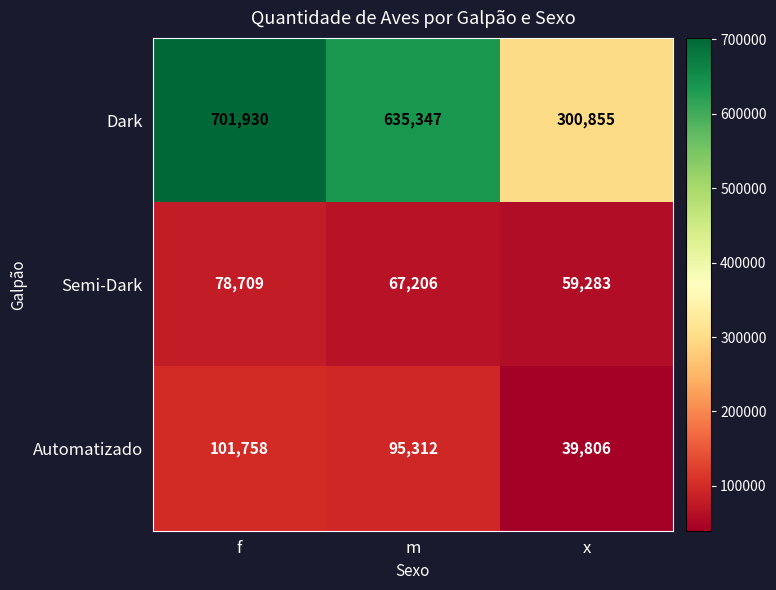

Between f and x, which series saw the biggest shift?

Dark